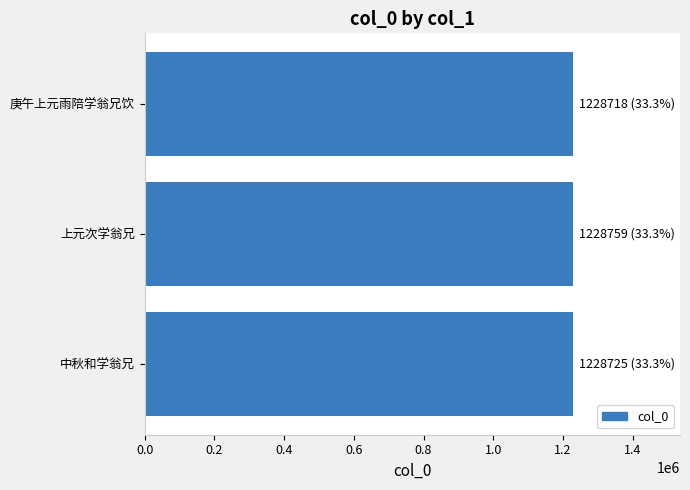

The value at 中秋和学翁兄 is 1228725. True or false?

True